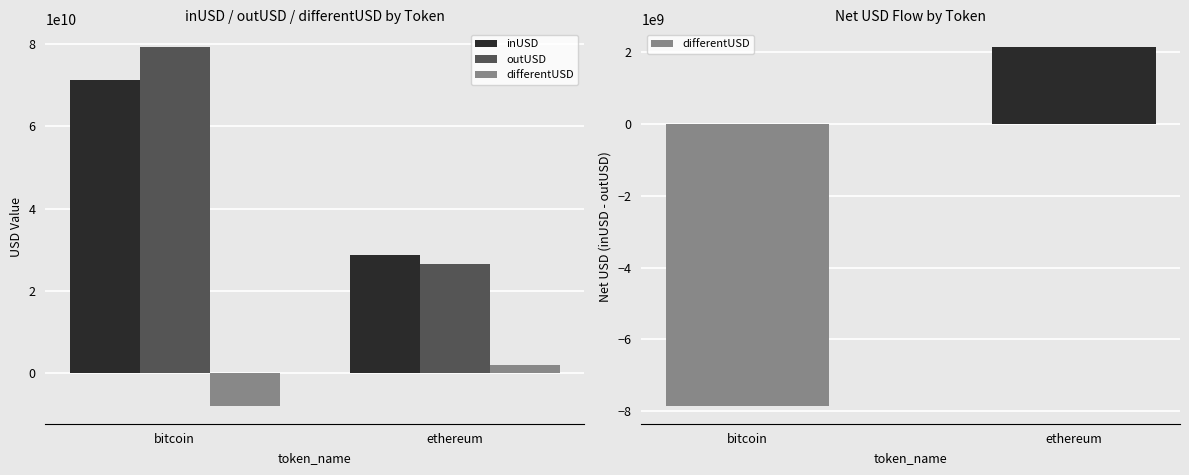

What is the spread (max minus min) of values at ethereum?

26559319189.2